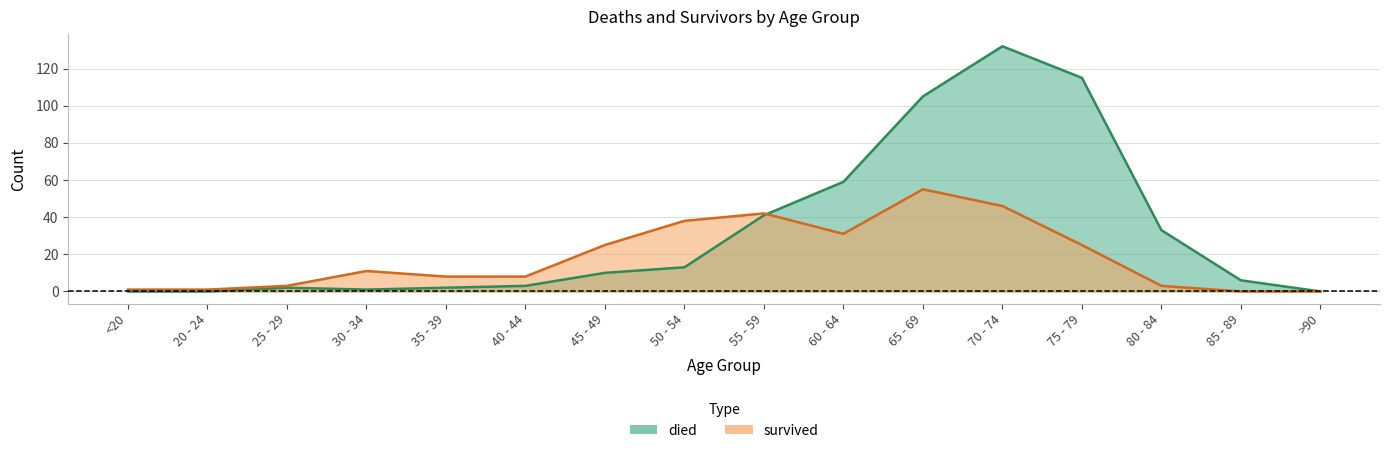

Reading left to right, what are all the values shown in this chart?

died: 0	0	2	1	2	3	10	13	41	59	105	132	115	33	6	0
survived: 1	1	3	11	8	8	25	38	42	31	55	46	25	3	0	0